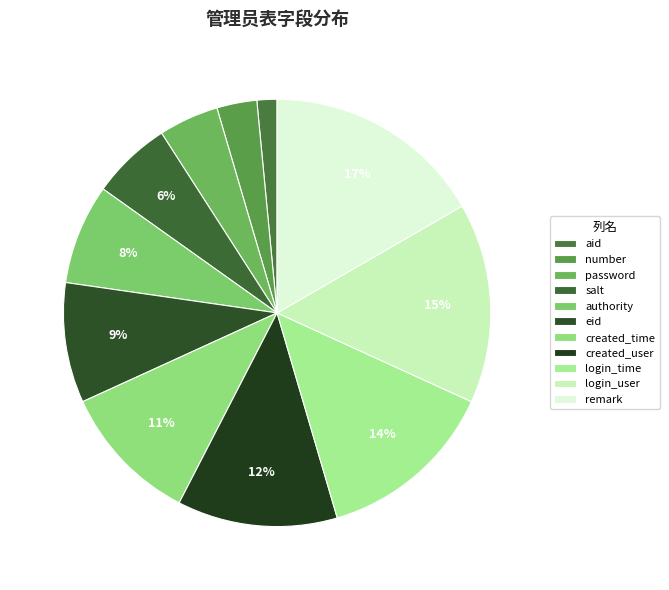

Combined, do created_user and number account for over 50%?

No